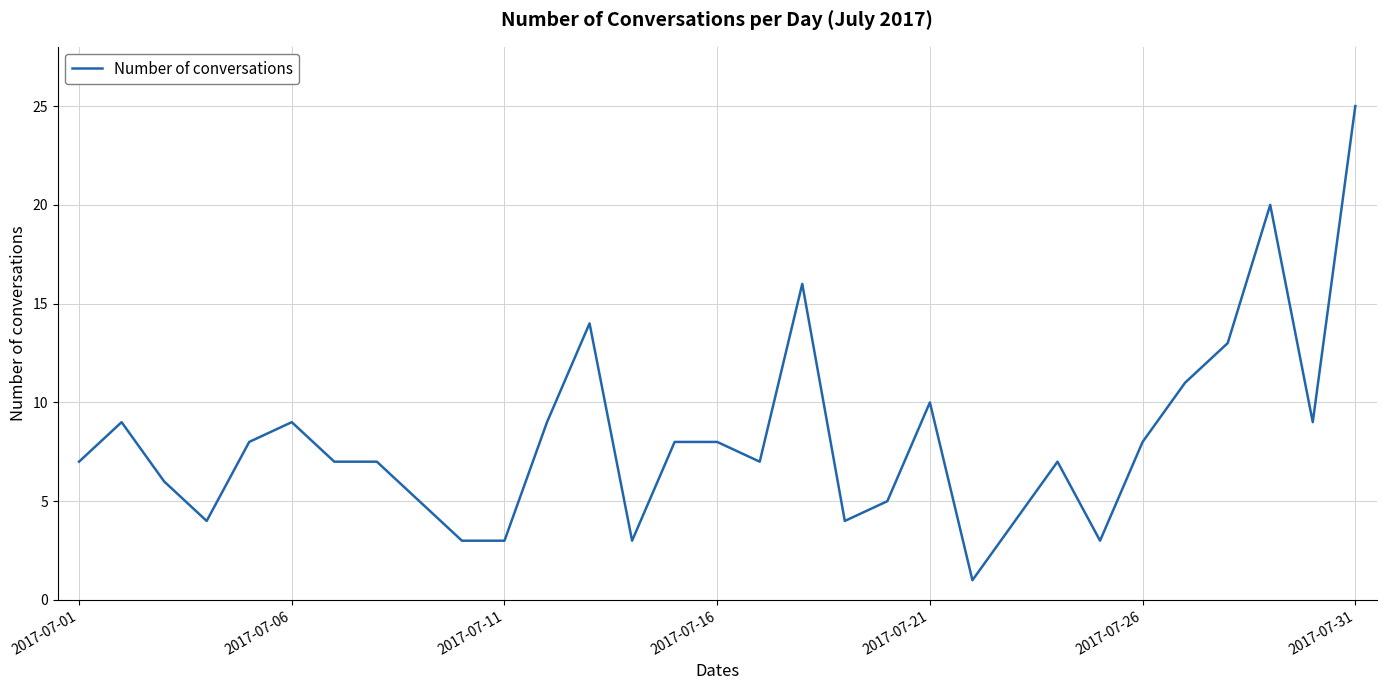

What is the maximum value shown in the chart?

25